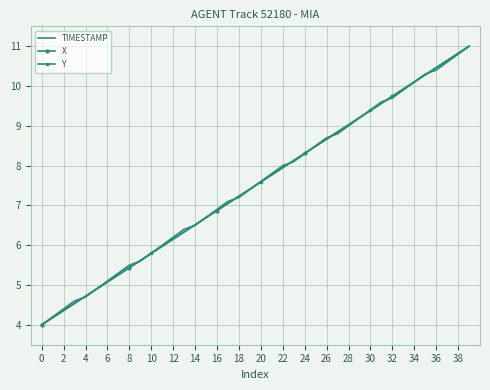

What is the sum of all X values?

300.0